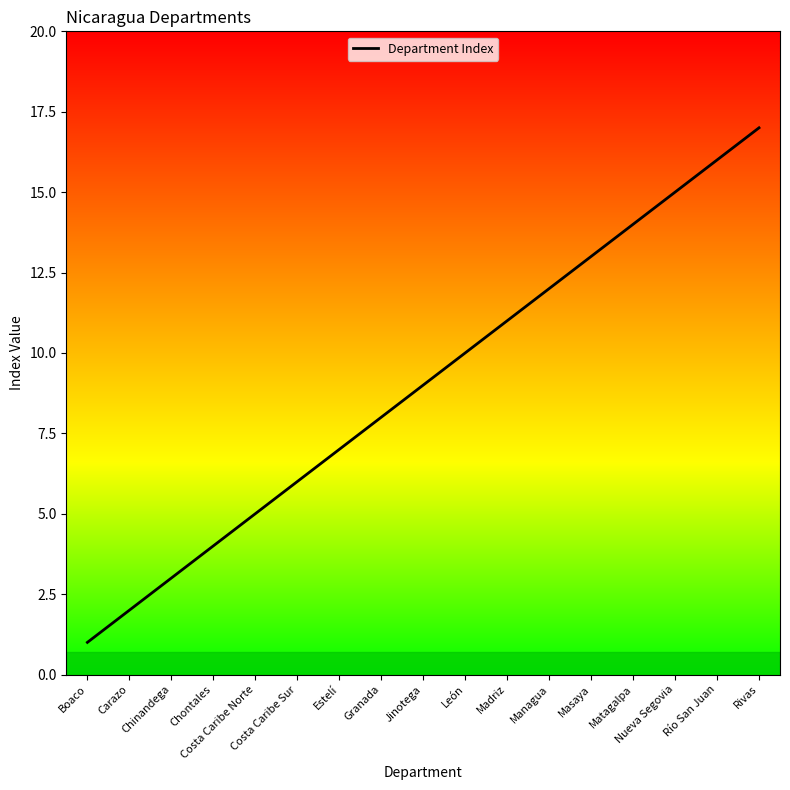

Reading left to right, what are all the values shown in this chart?

1	2	3	4	5	6	7	8	9	10	11	12	13	14	15	16	17